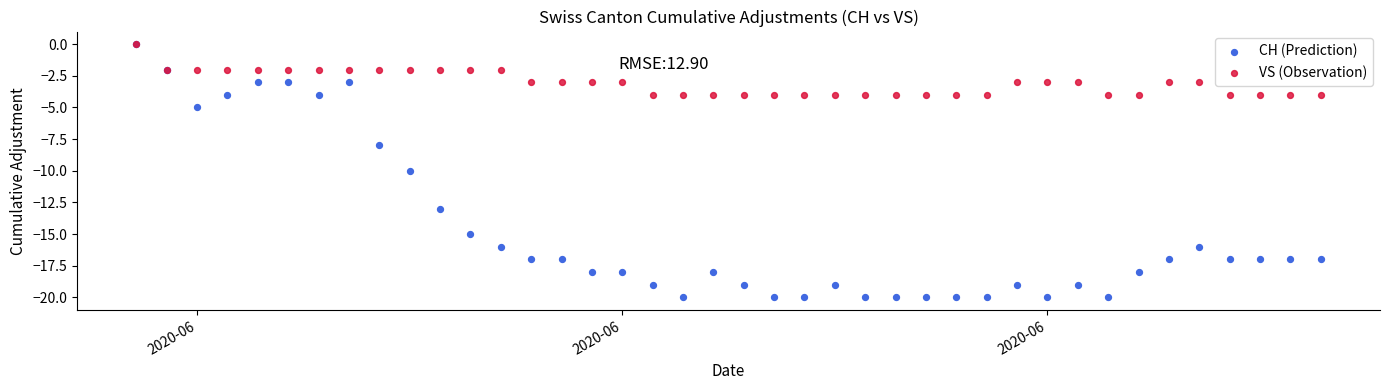

Which series has the widest spread of Y values?

CH (Prediction)